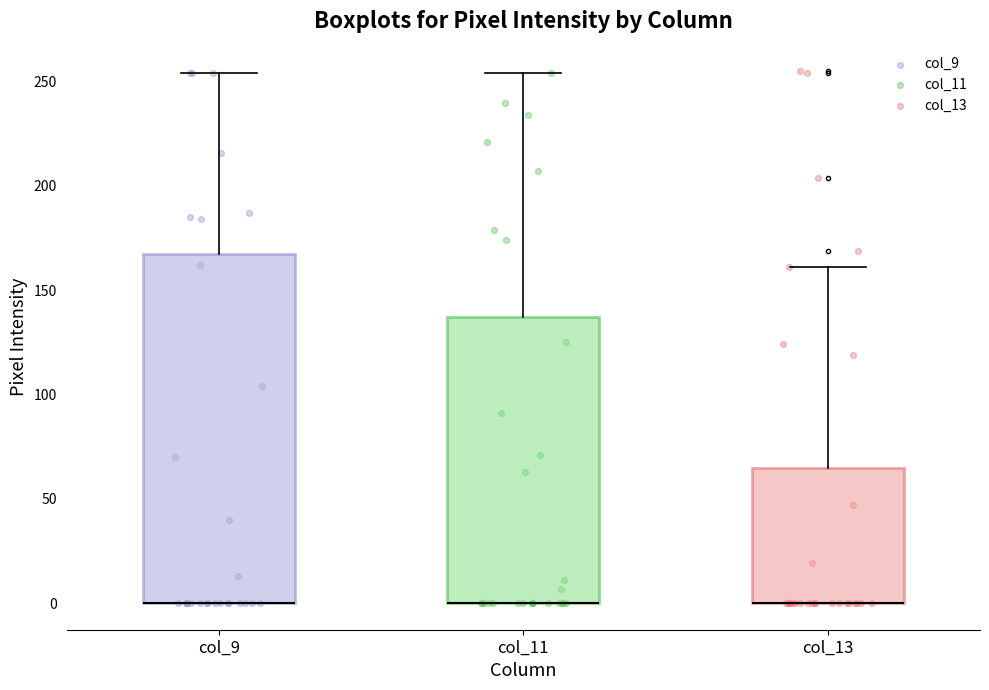

Where is the lower edge of the box for col_13 on the y-axis? The values are not printed on the chart, so give them approximately, as read against the axis.

0